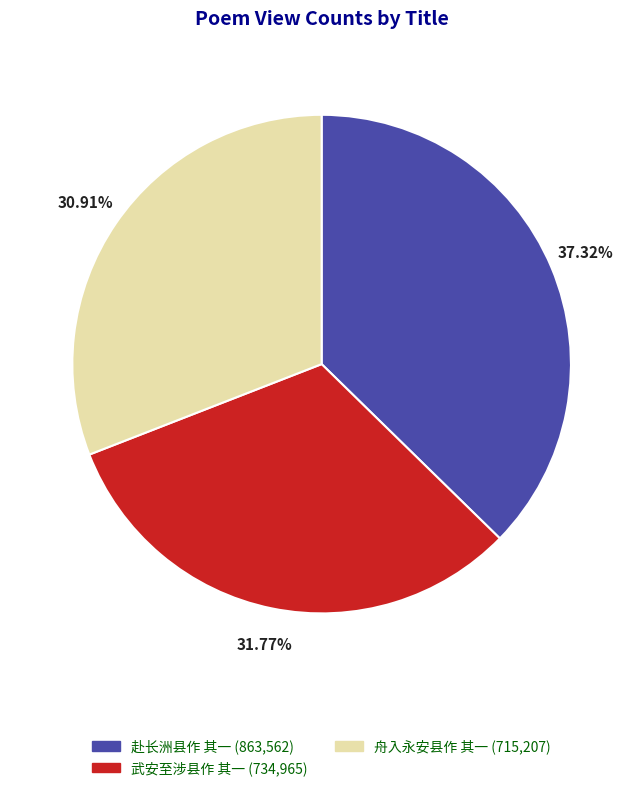

To the nearest percent, what portion does 武安至涉县作 其一 represent?

32%